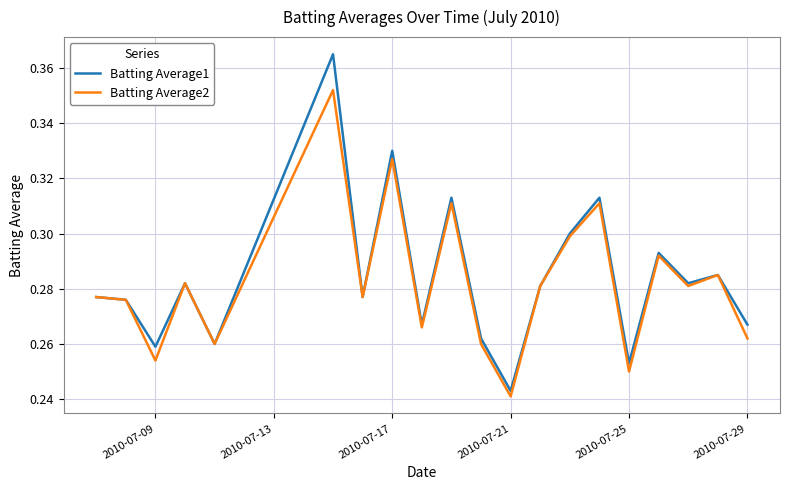

Which series has the largest total across all categories?

Batting Average1